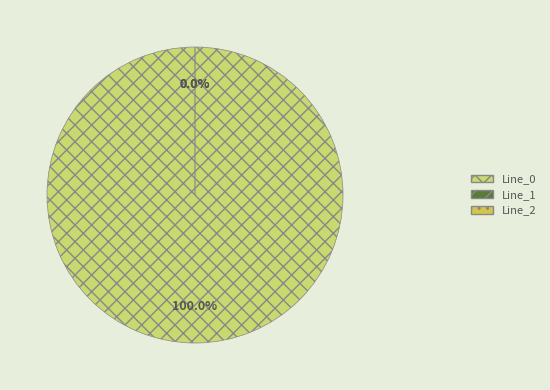

Does Line_0 account for over 50% of the chart?

Yes